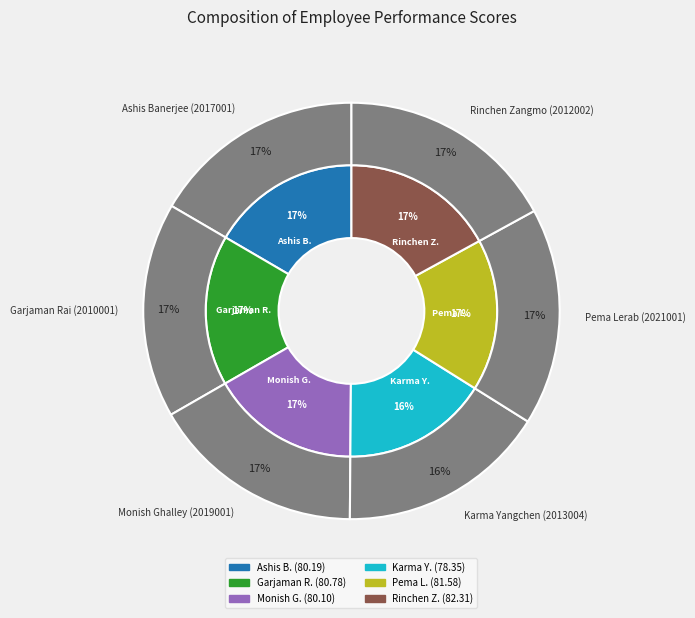

To the nearest percent, what is the combined percentage of Ashis Banerjee (2017001) and Pema Lerab (2021001)?

33%